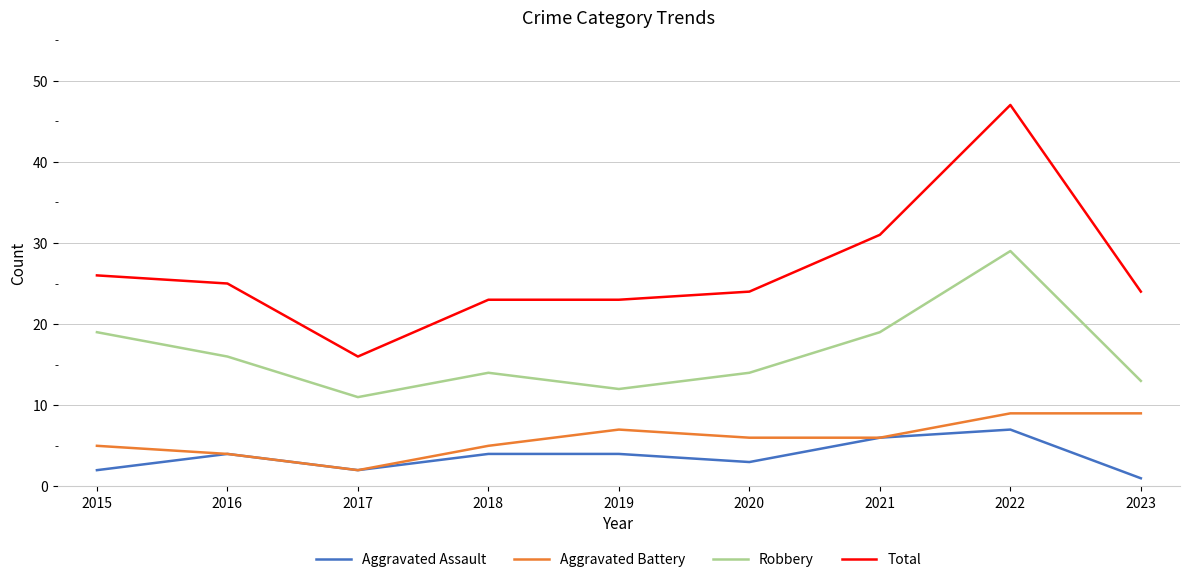

Read the Robbery value at 2020.

14